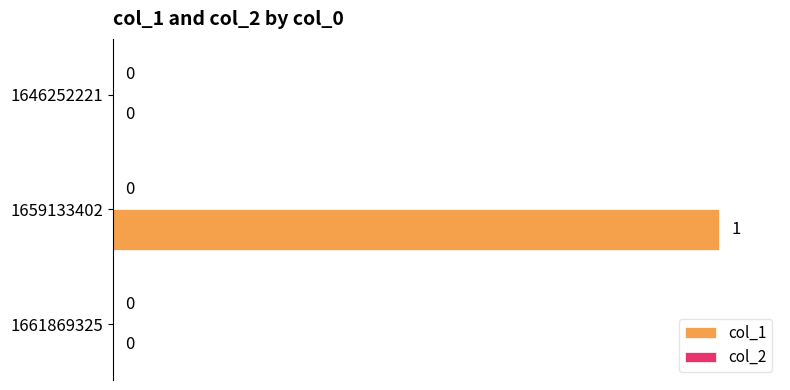

The value at 1646252221 is 0. True or false?

True